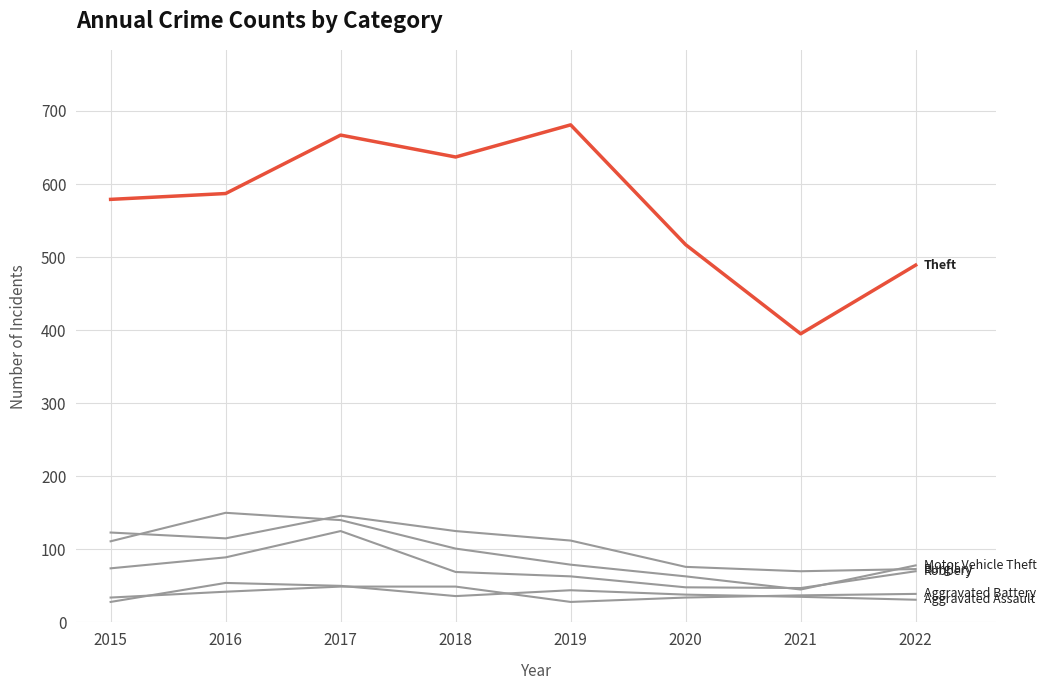

Does the chart have visible grid lines?

Yes